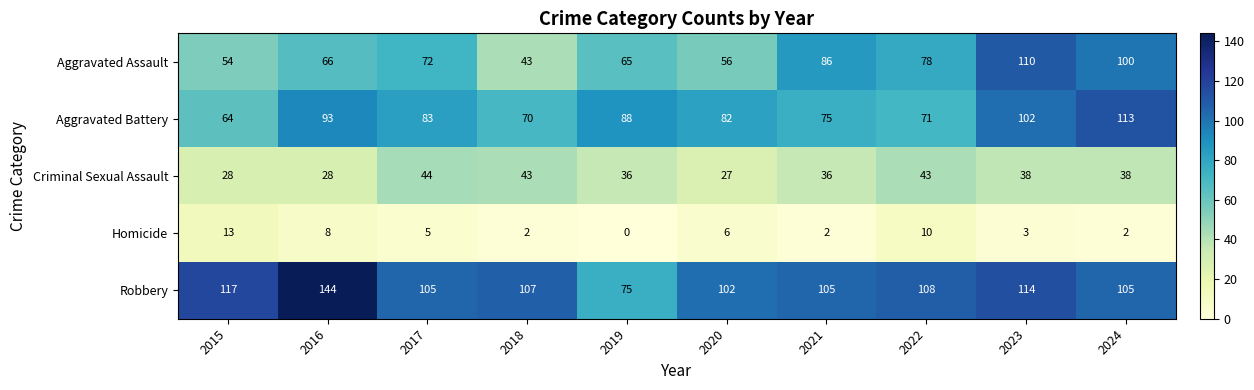

Which category has the highest value in the Criminal Sexual Assault series?

2017